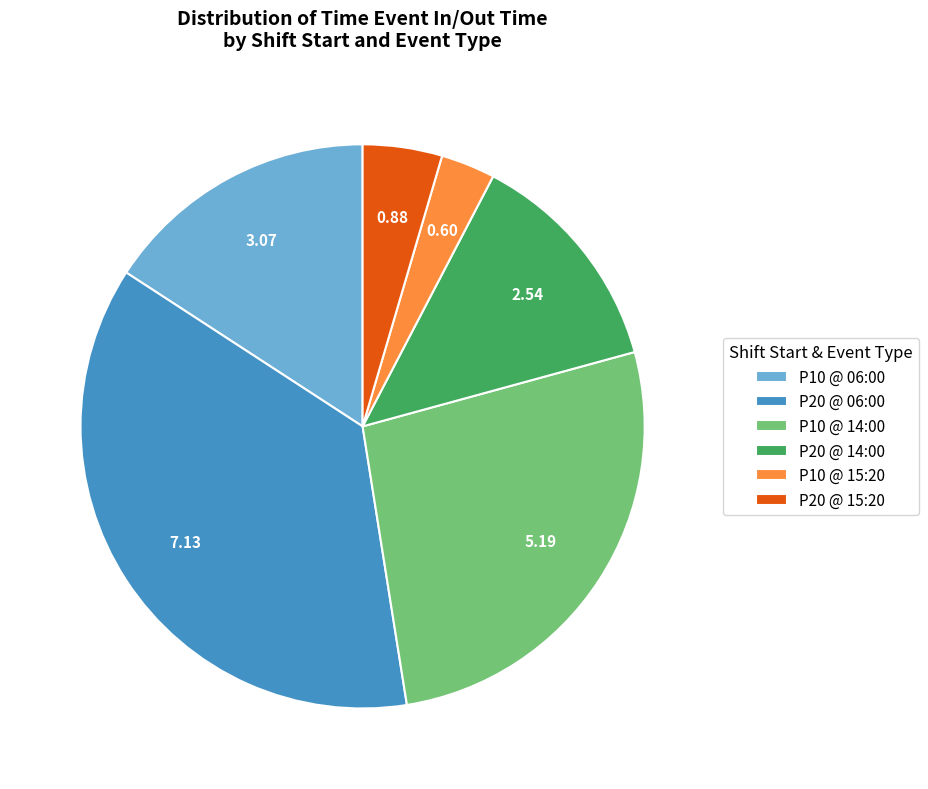

Count the number of slices in the pie.

6